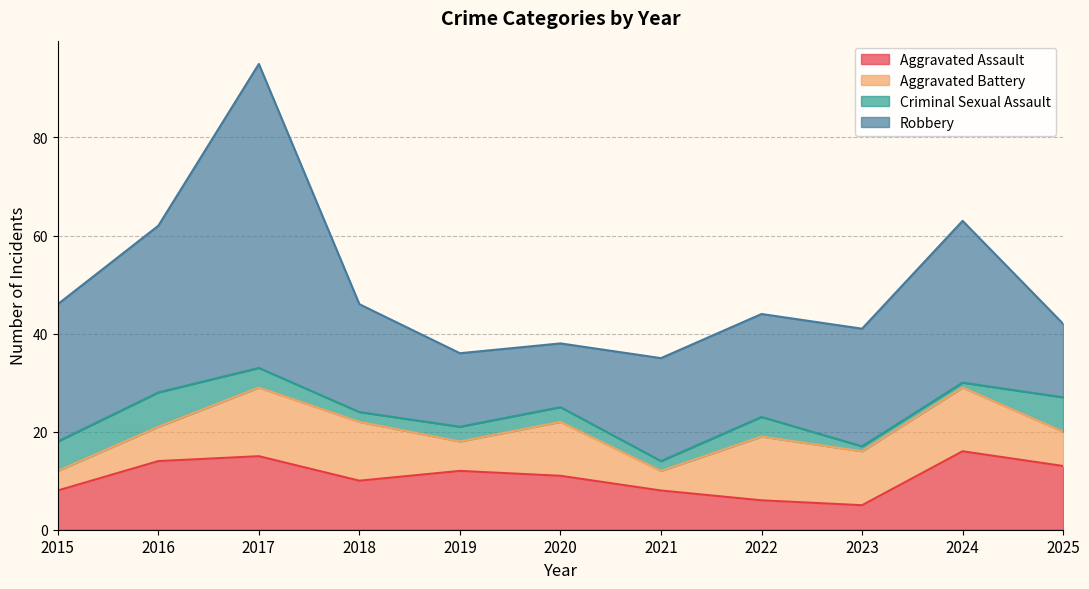

Reading right to left, transcribe all the data shown in this chart.

Aggravated Assault: 13	16	5	6	8	11	12	10	15	14	8
Aggravated Battery: 7	13	11	13	4	11	6	12	14	7	4
Criminal Sexual Assault: 7	1	1	4	2	3	3	2	4	7	6
Robbery: 15	33	24	21	21	13	15	22	62	34	28